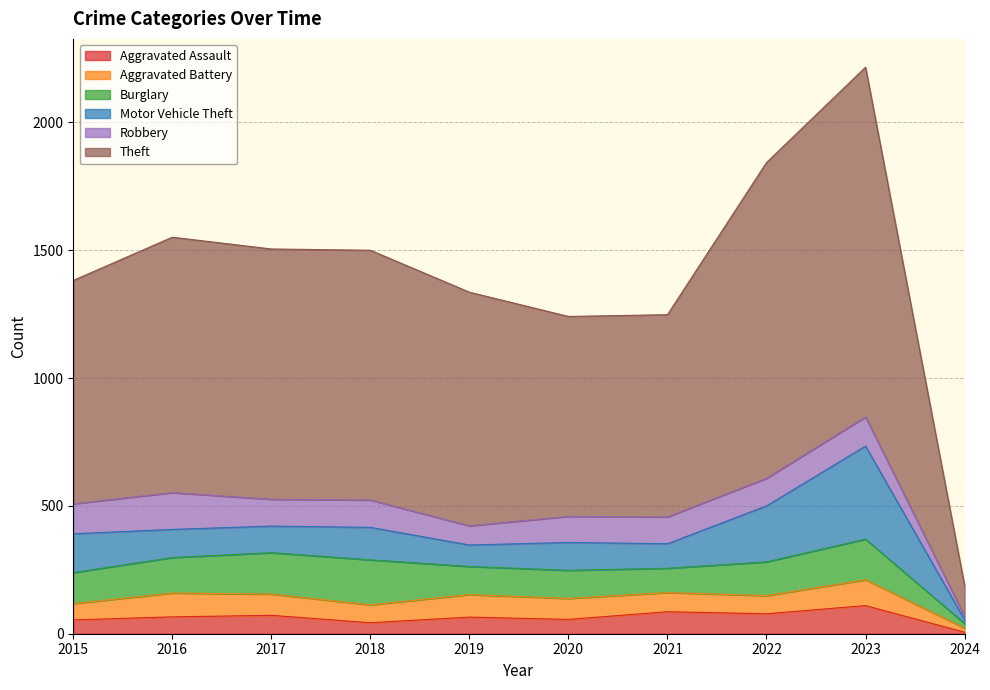

Is it true that Burglary equals 56 at 2017?

False